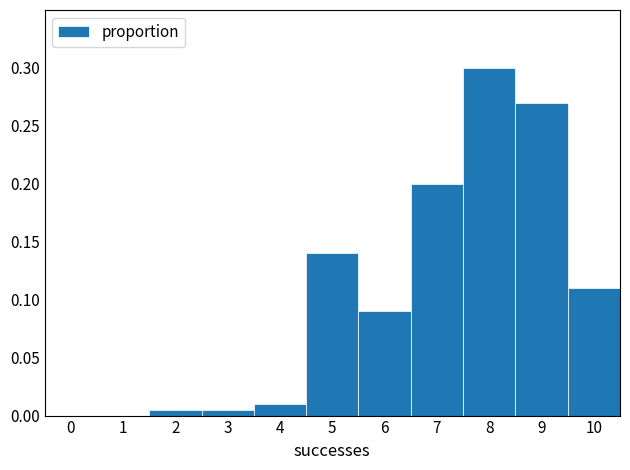

How tall is the bar that spans 7.5 to 8.5 on the x-axis? The values are not printed on the chart, so give them approximately, as read against the axis.

0.300